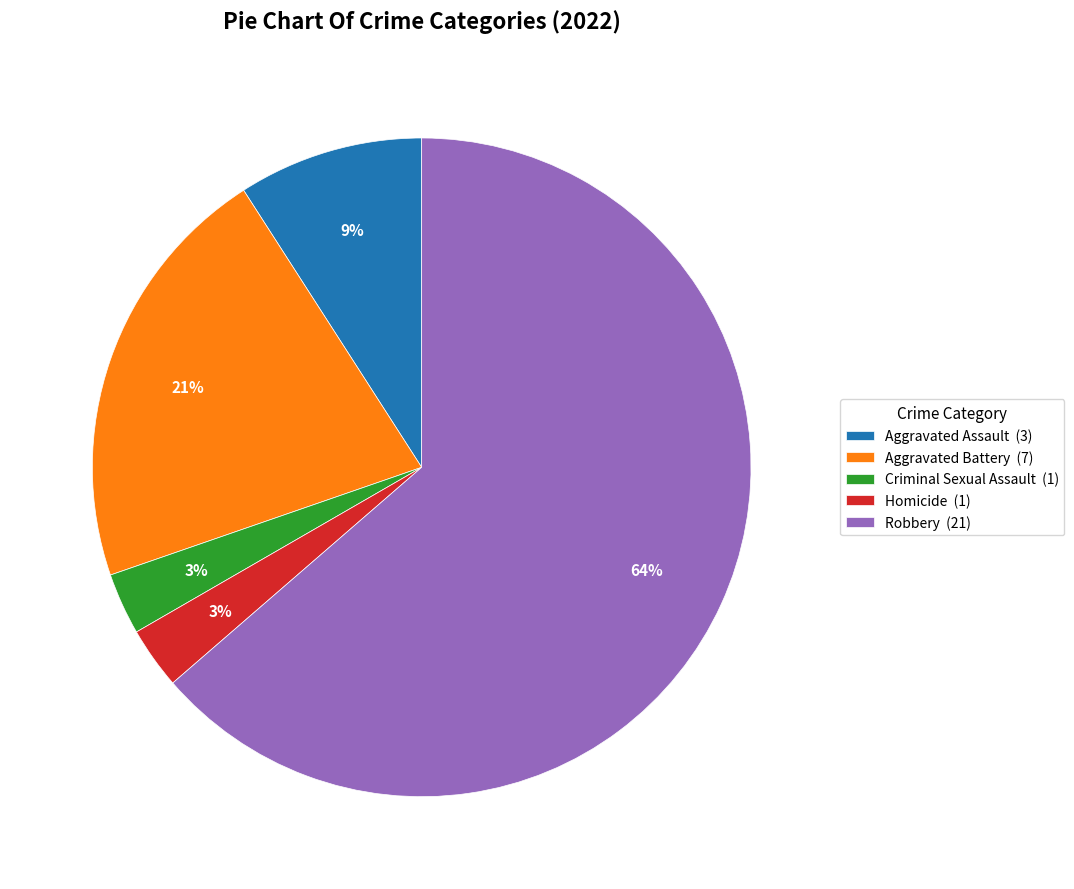

True or false: Aggravated Assault accounts for 24% of the total.

False